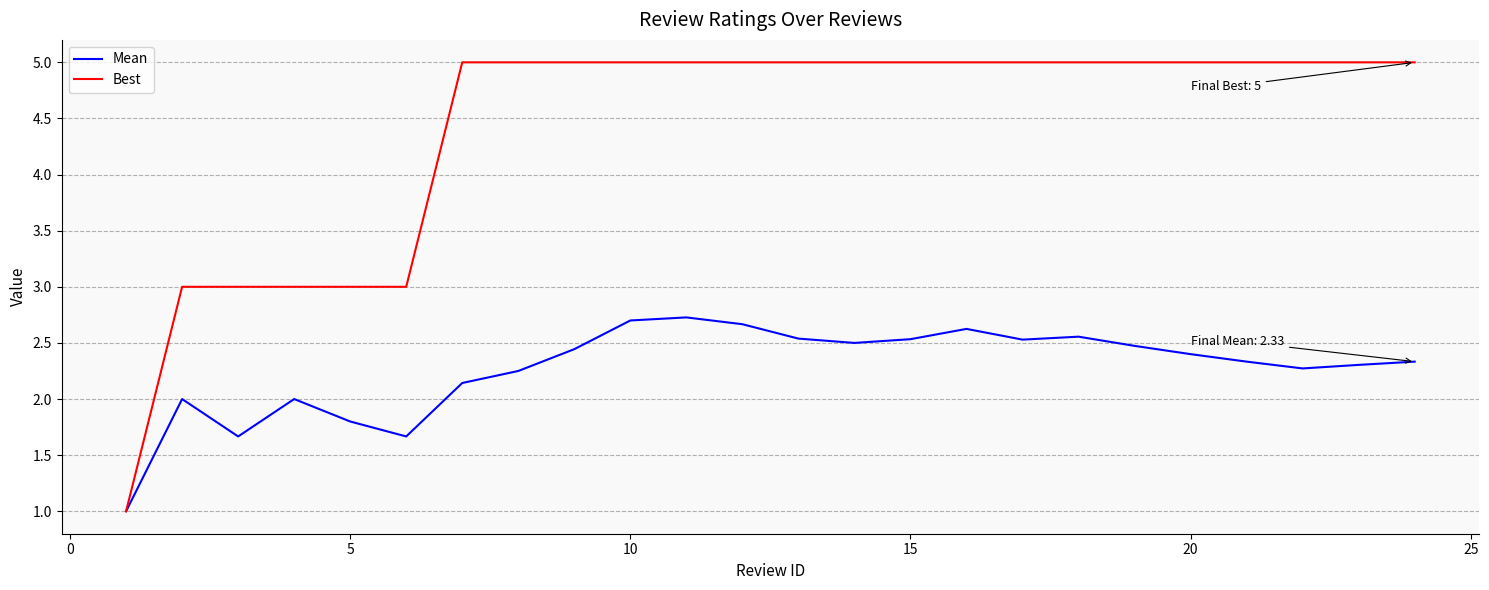

Which series has the widest spread of values?

Best